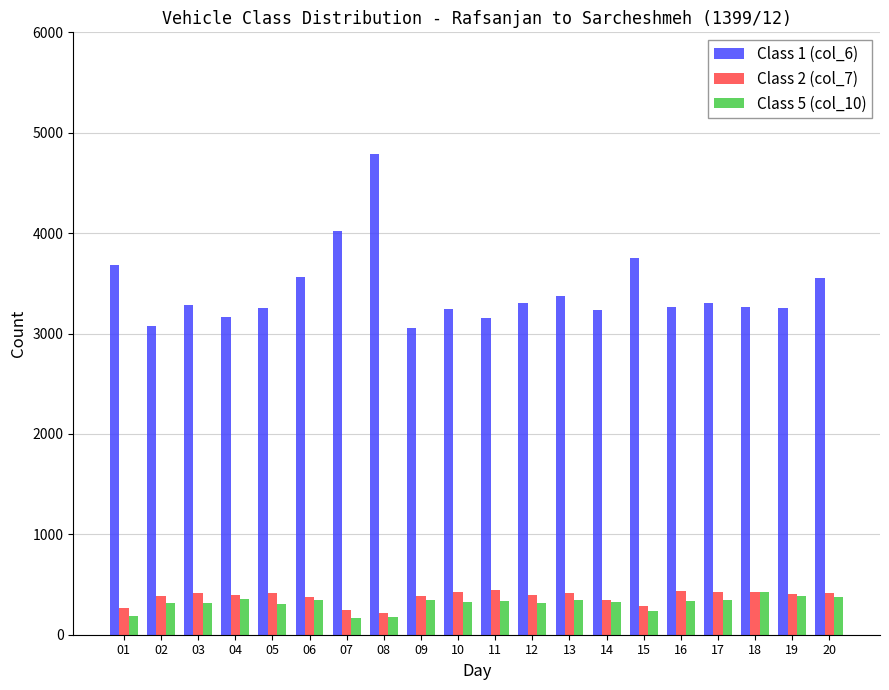

The value of Class 1 (col_6) at 17 is 3300. True or false?

True